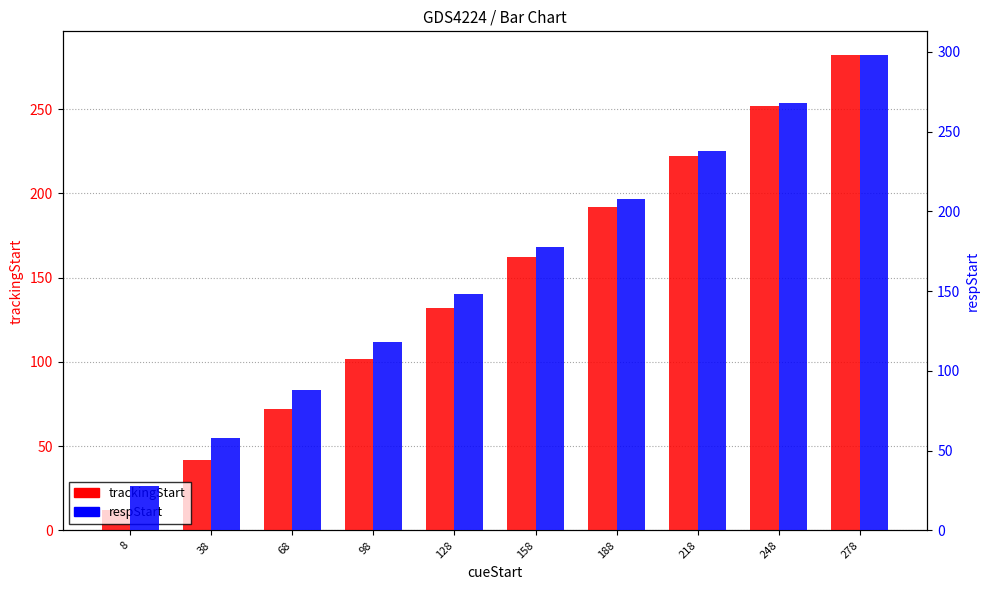

The trackingStart series shows 59 at 278. True or false?

False